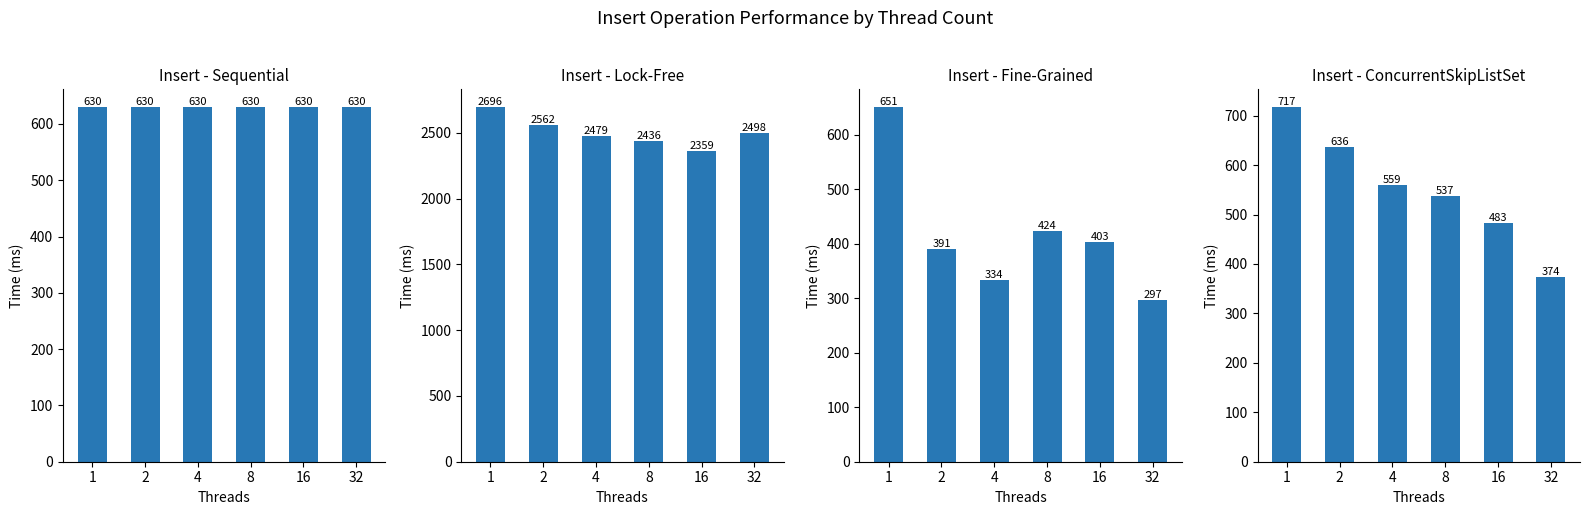

The Sequential series shows 630.0 at 8. True or false?

True